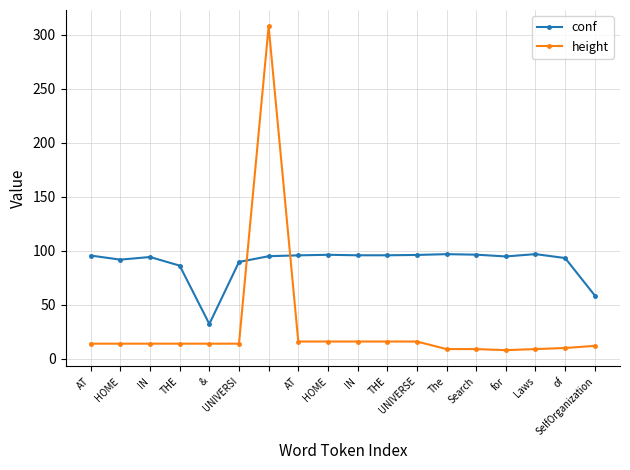

At how many categories does at least one series exceed 64?

16